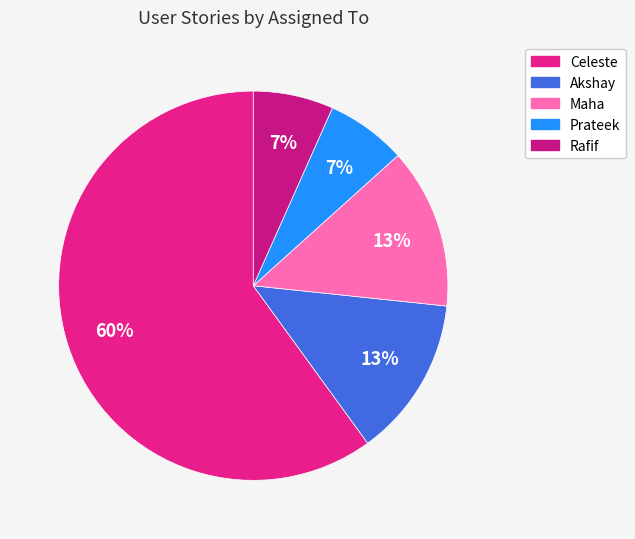

To the nearest percent, what is the difference between the Akshay and Rafif slice percentages?

7%